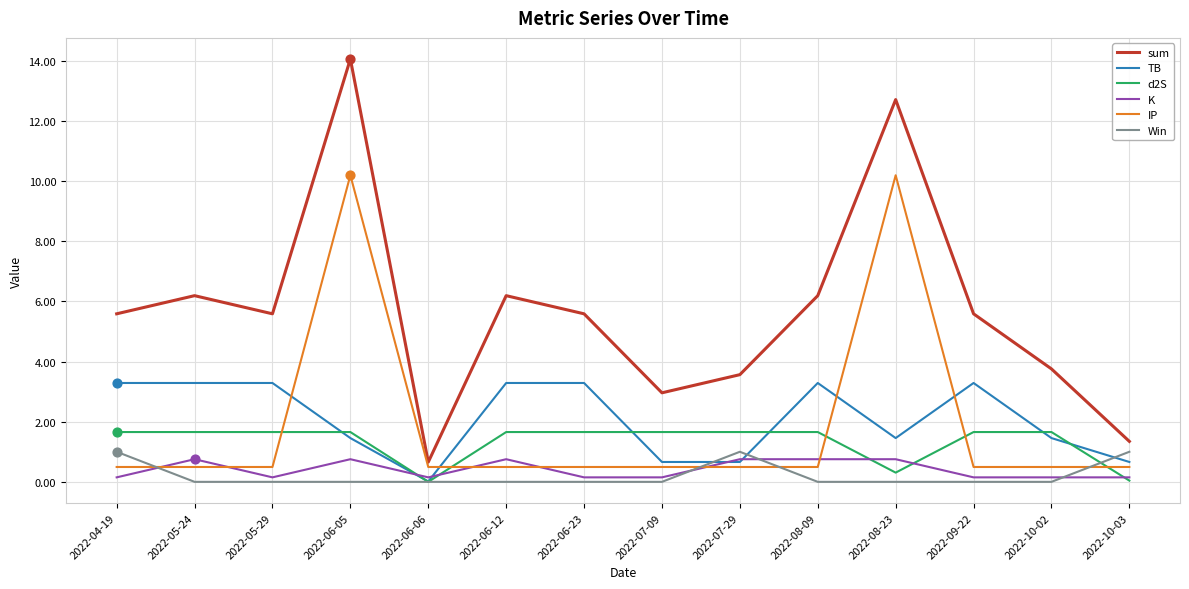

At which category is the sum across all series the highest?

2022-06-05